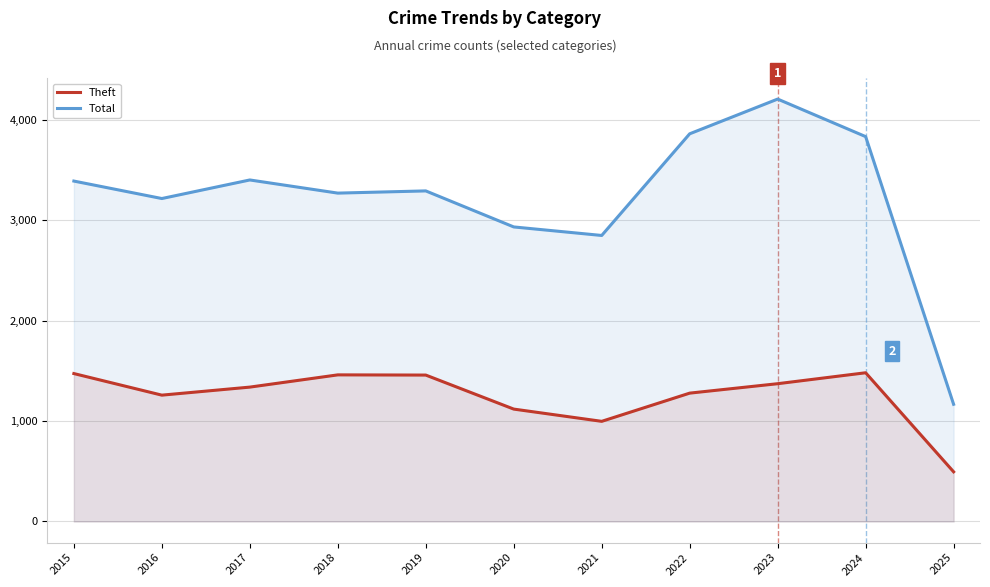

At which label does Total reach its minimum?

2025